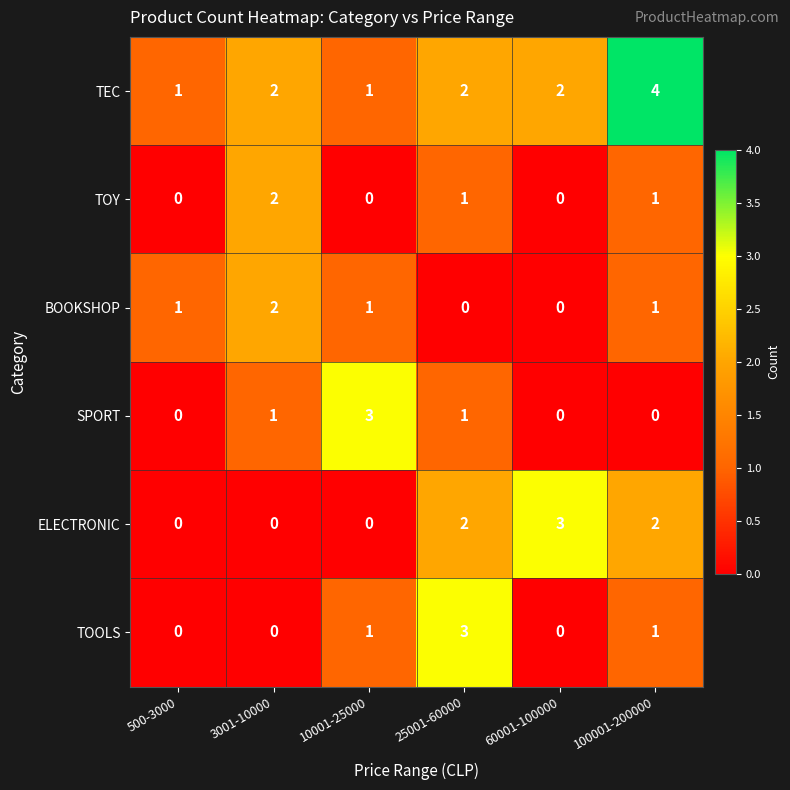

Count the TEC values in the range 1 to 2.

5